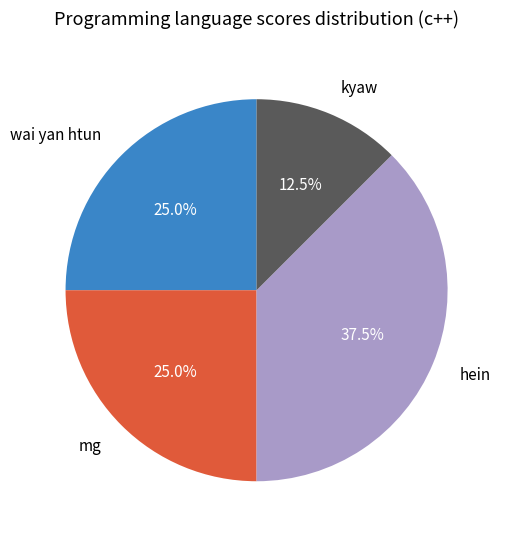

Do mg and hein together represent more than half of the pie?

Yes